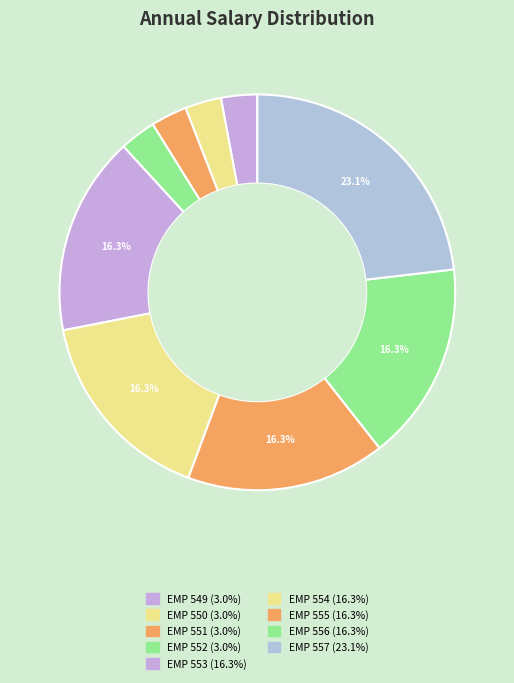

To the nearest percent, what is the difference between the largest and smallest slice percentages?

20%